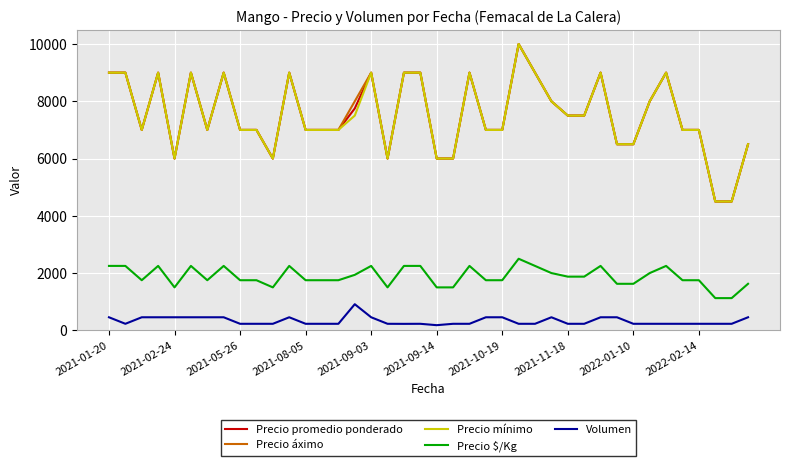

What is the lowest value of the Precio áximo series?

4500